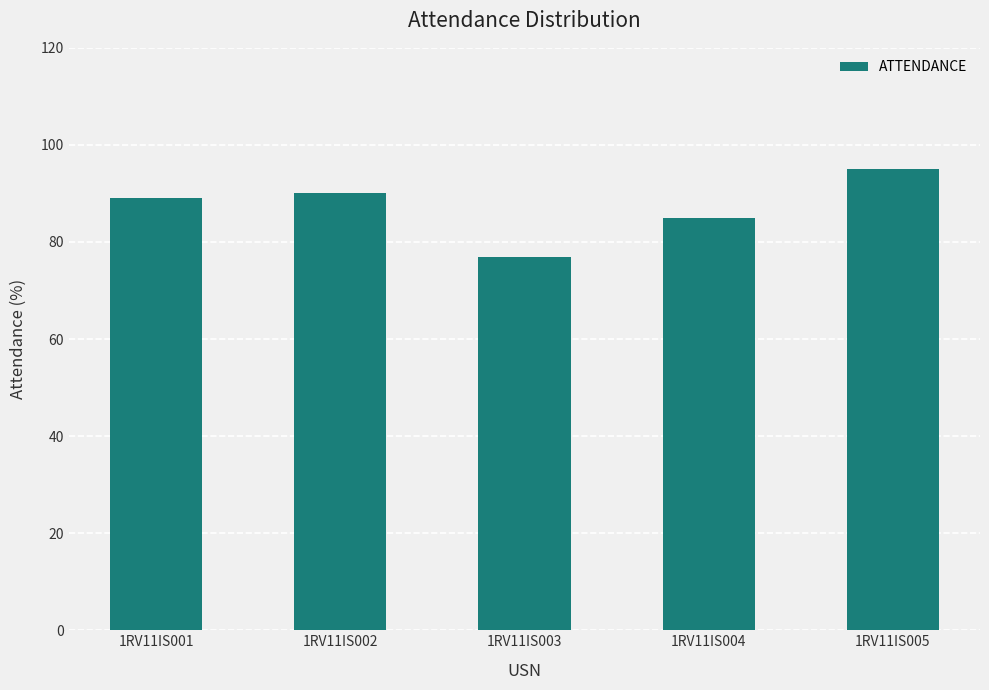

What is the average value?

87